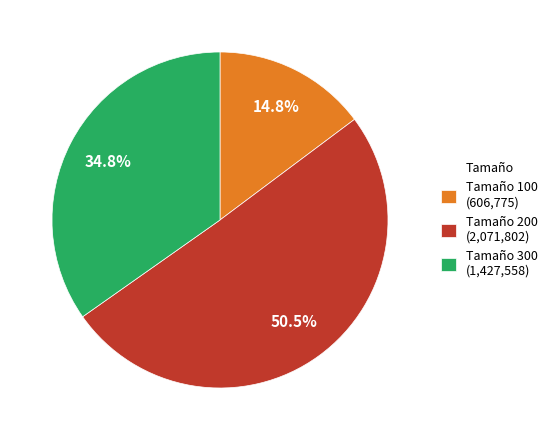

Rank the categories by value from lowest to highest.

Tamaño 100 (606,775), Tamaño 300 (1,427,558), Tamaño 200 (2,071,802)